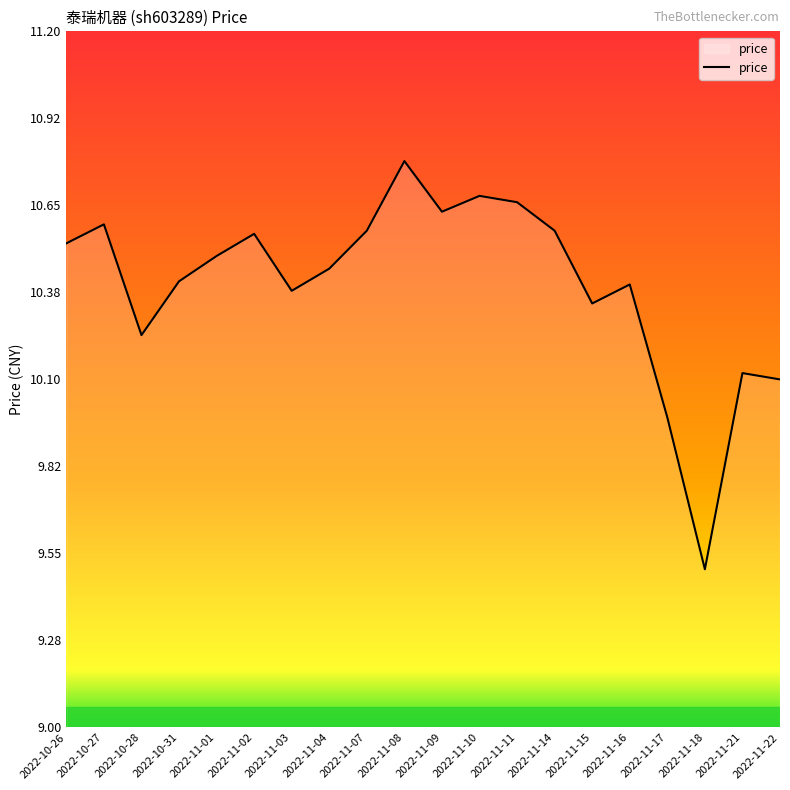

What position from the right is 2022-11-09?

10